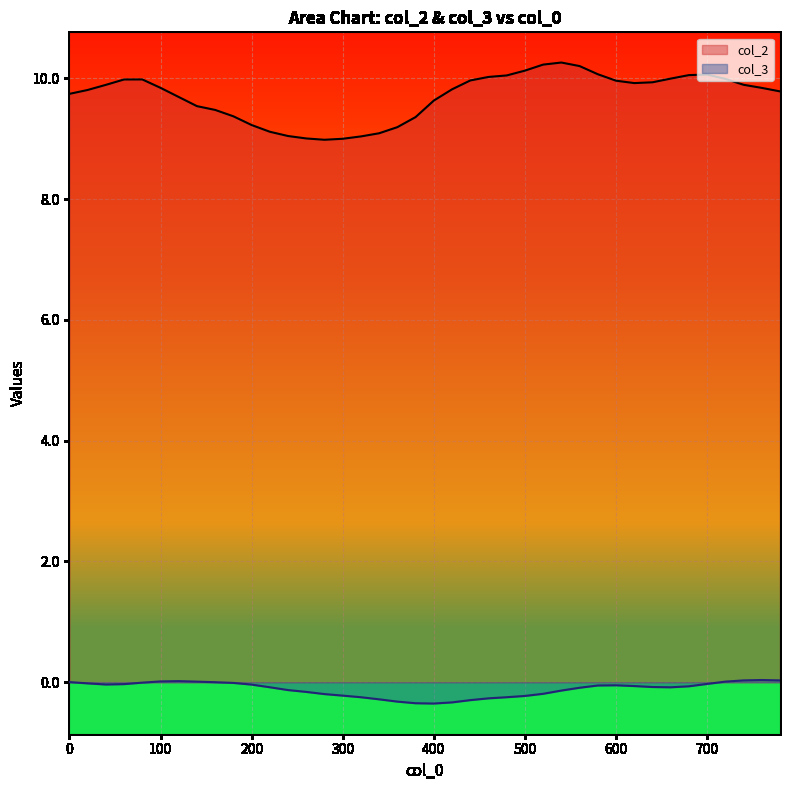

At 500, list the series in order from largest to smallest.

col_2, col_3